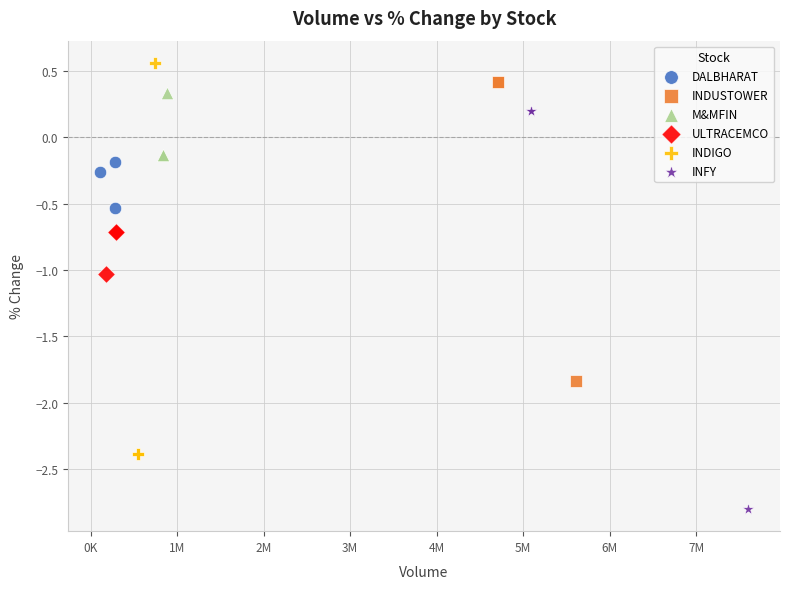

Which series reaches the maximum Y coordinate?

INDIGO